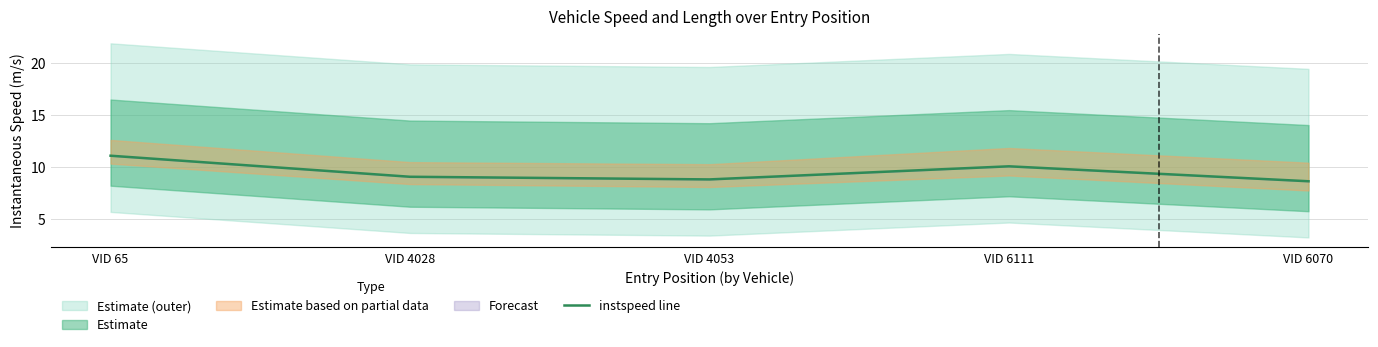

What is the difference between the values at VID 4028 and VID 4053?

0.3